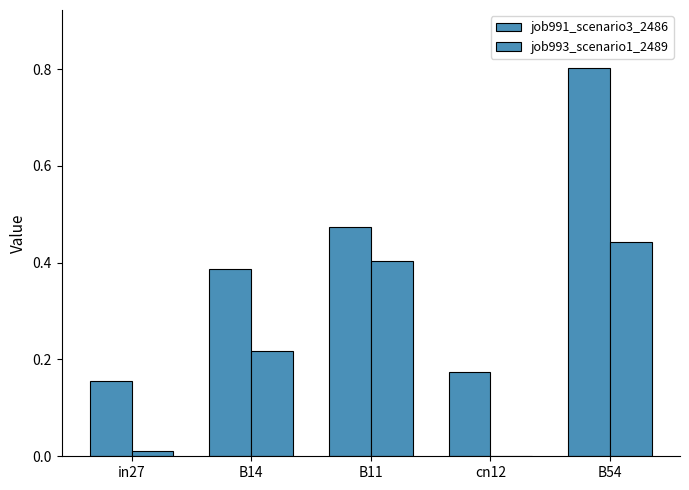

What is the approximate value of job993_scenario1_2489 at B54?

0.4